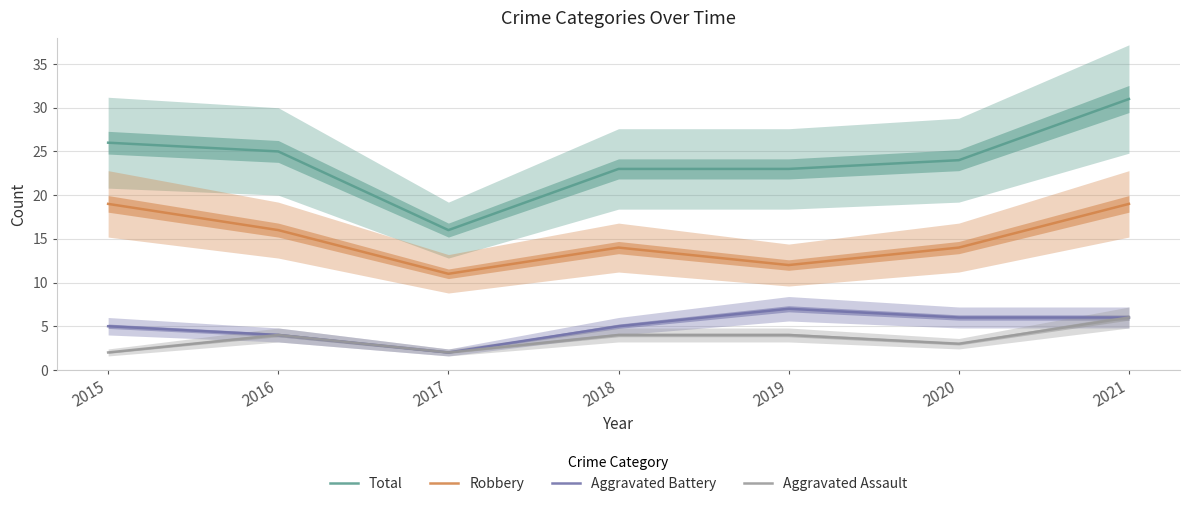

At how many categories does at least one series exceed 26?

1